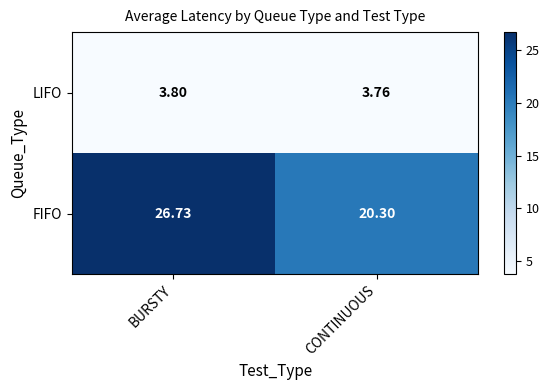

Rank the categories by FIFO value from lowest to highest.

CONTINUOUS, BURSTY